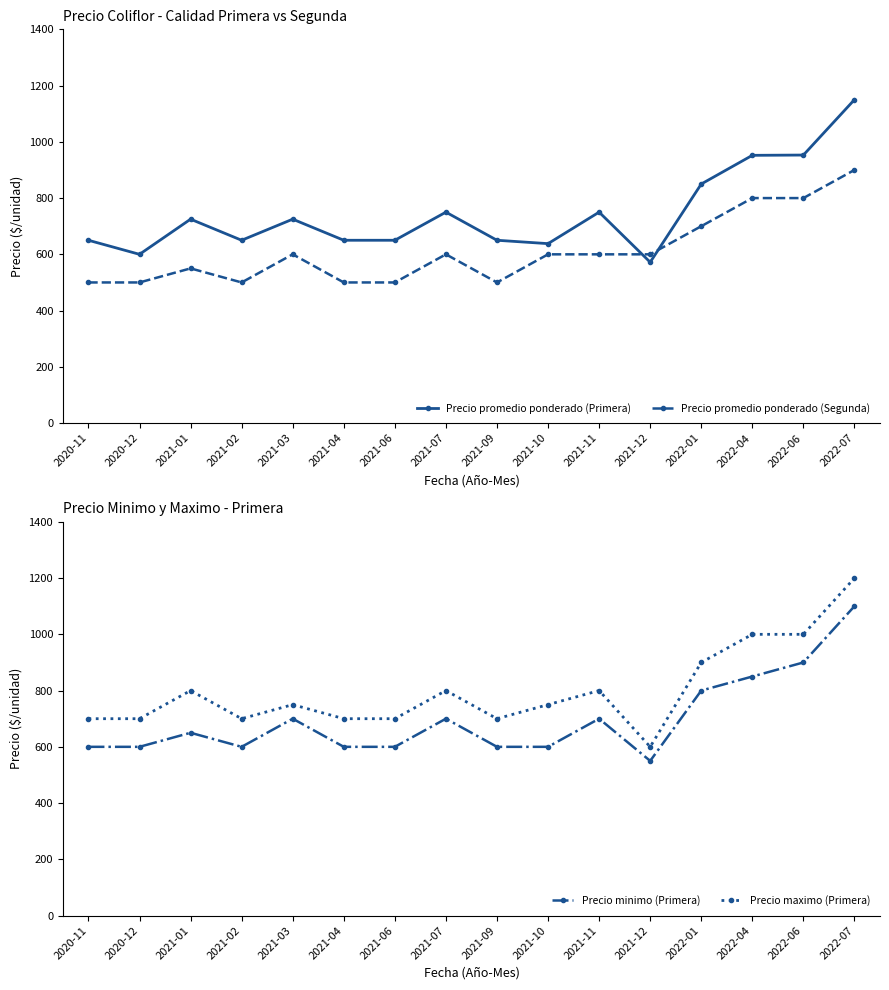

What is the average value of the Precio promedio ponderado (Primera) series?

745